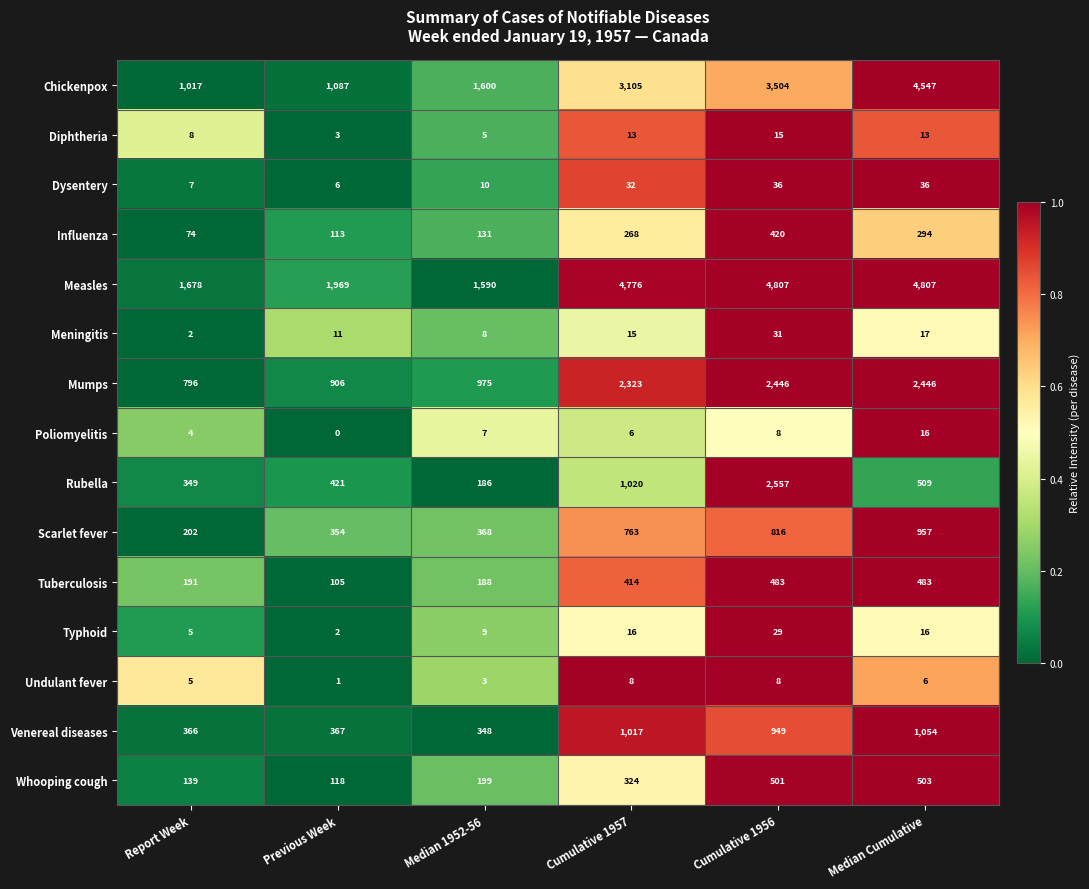

Which series changed the most between Cumulative 1957 and Cumulative 1956?

Rubella